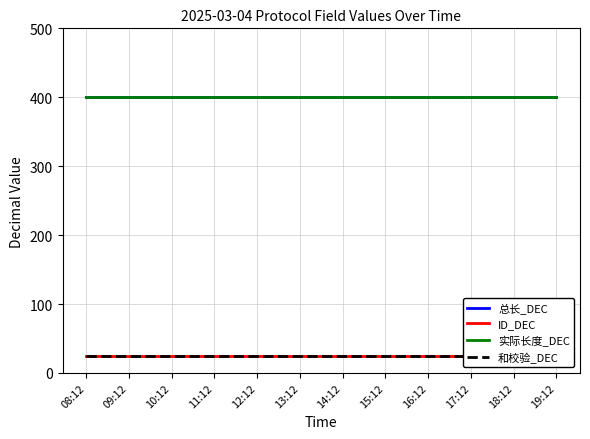

What is the total value across all series at 09:12?

850